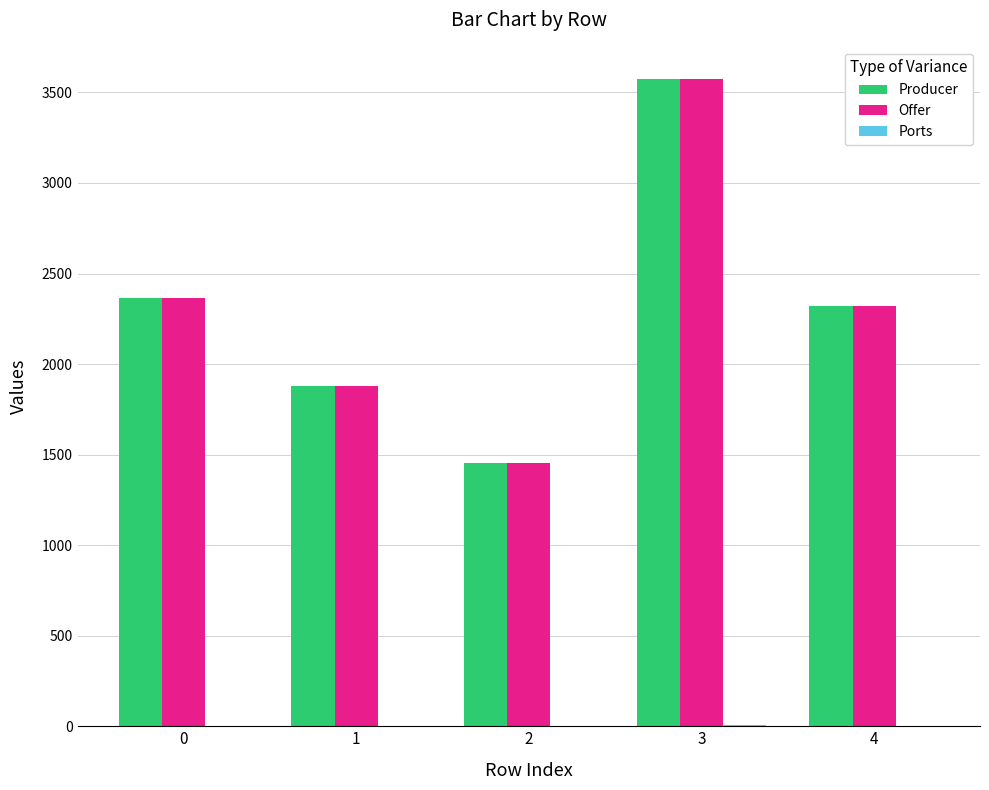

Are the bars horizontal?

No